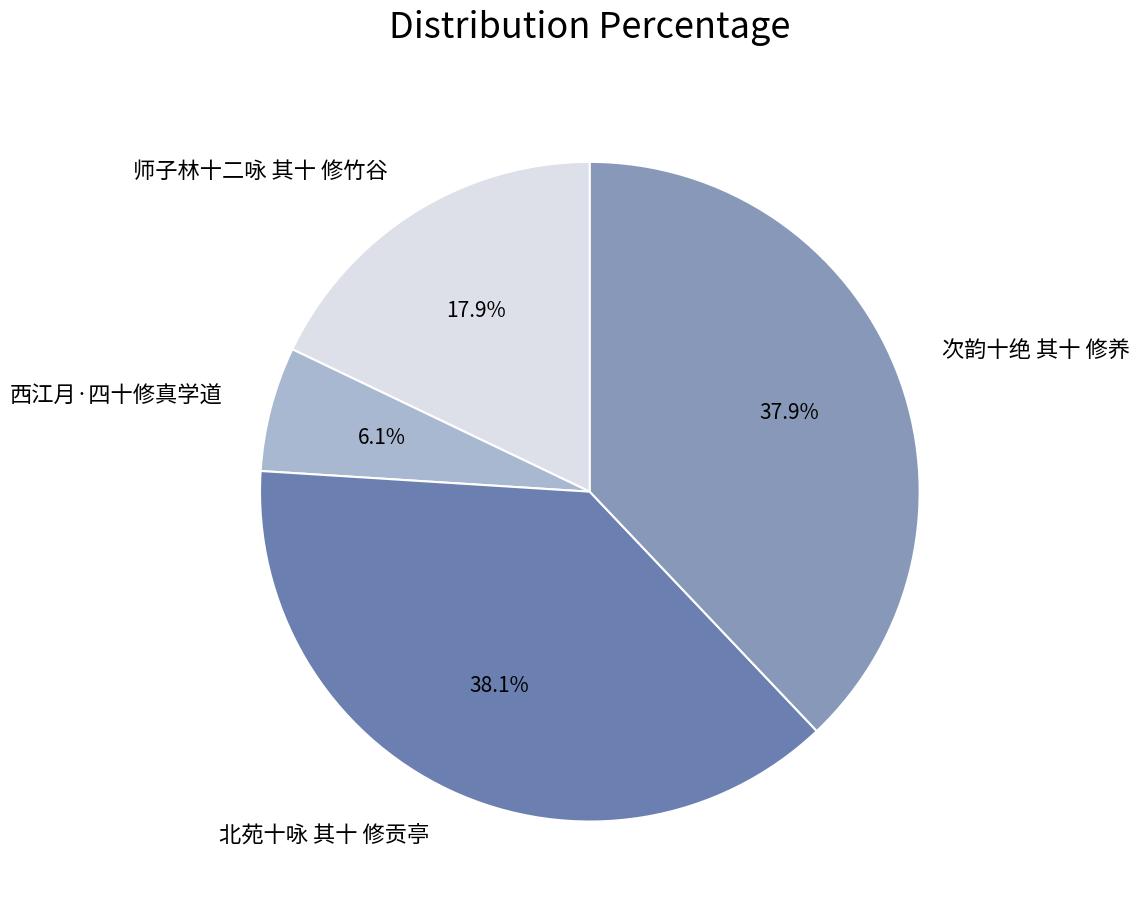

What percentage is the 师子林十二咏 其十 修竹谷 slice, to the nearest percent?

18%